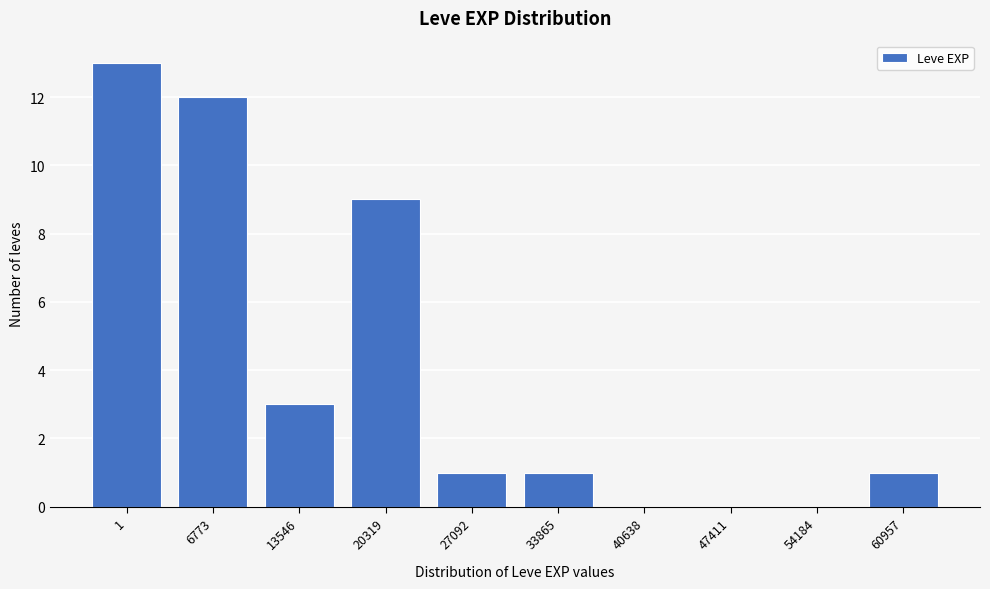

Reading left to right, extract all data points from this chart.

1=13	6773=12	13546=3	20319=9	27092=1	33865=1	40638=0	47411=0	54184=0	60957=1